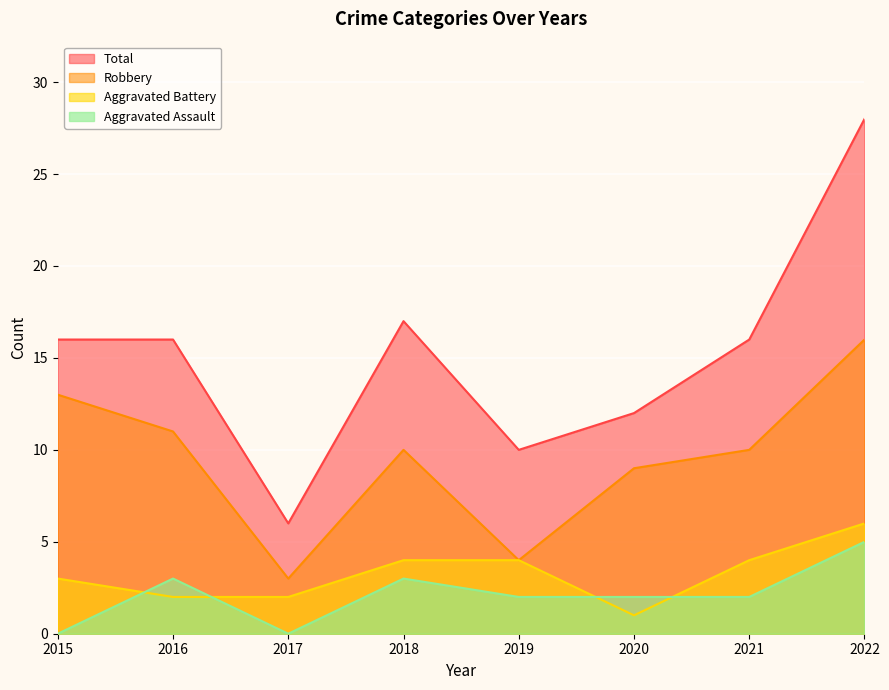

At which category does Aggravated Assault reach its first local valley?

2017